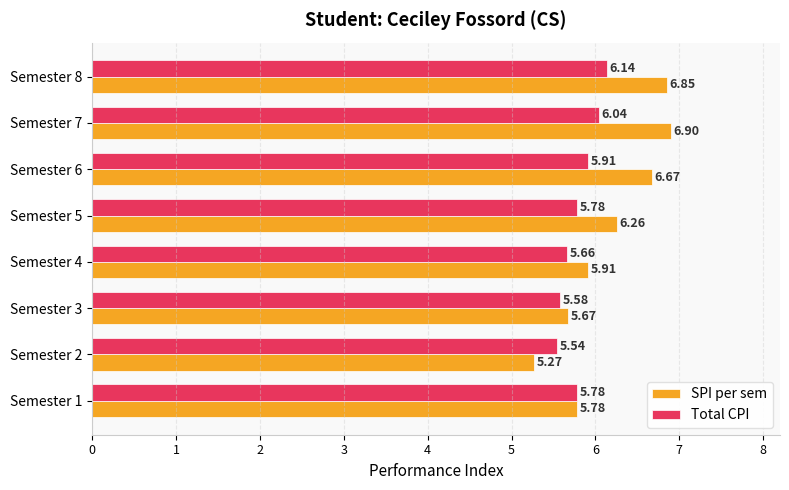

What is the difference between the highest and lowest values at Semester 2?

0.3